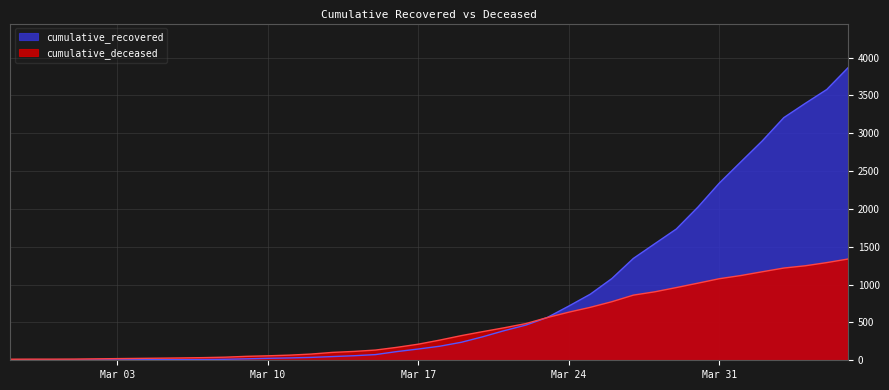

Where is cumulative_recovered nearest to the value 1936?

2020-03-30